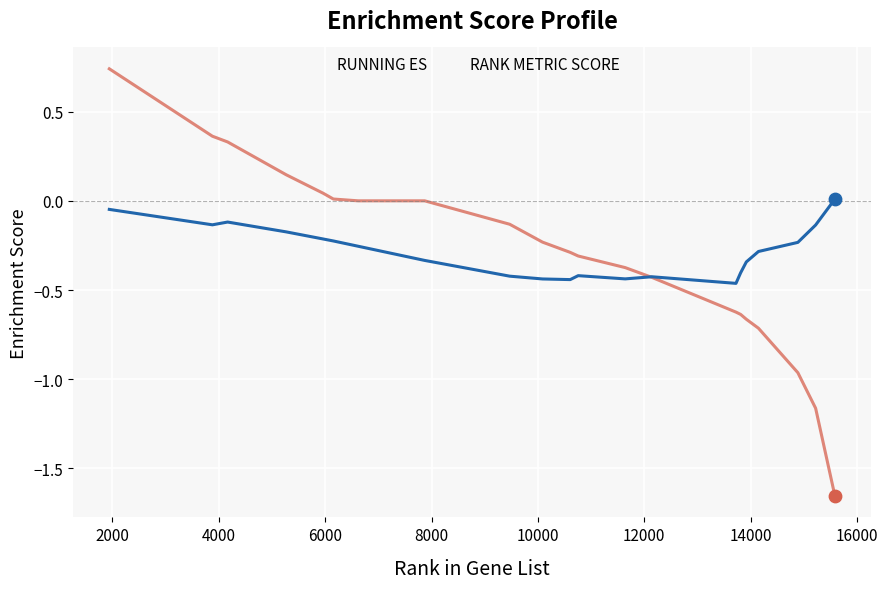

What are all the series names shown in the legend?

RUNNING ES, RANK METRIC SCORE